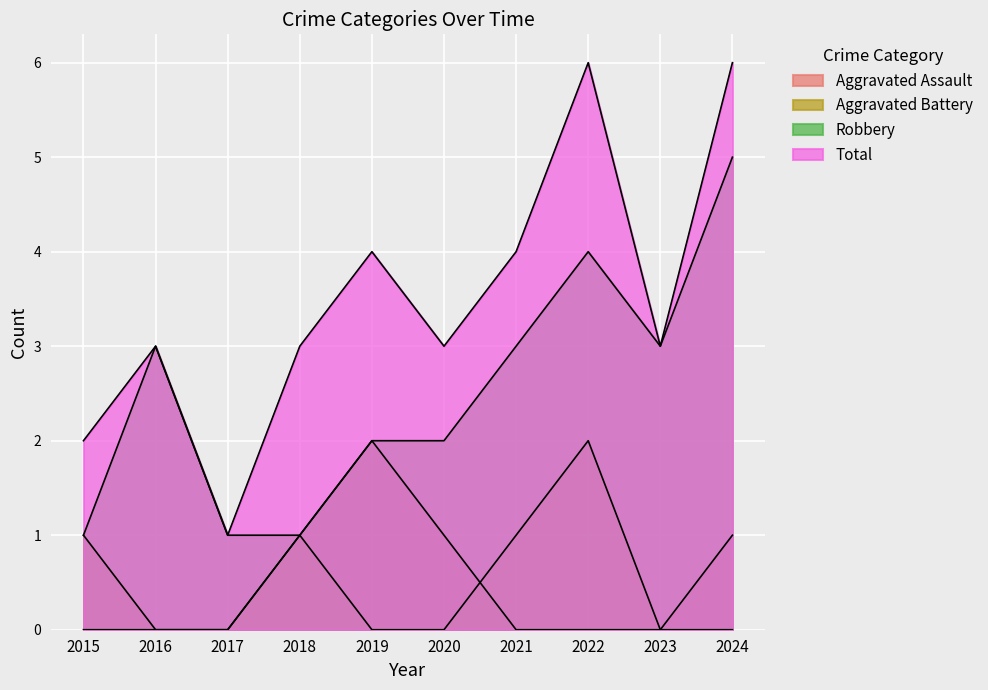

True or false: Aggravated Battery has a value of 1 at 2015.

True